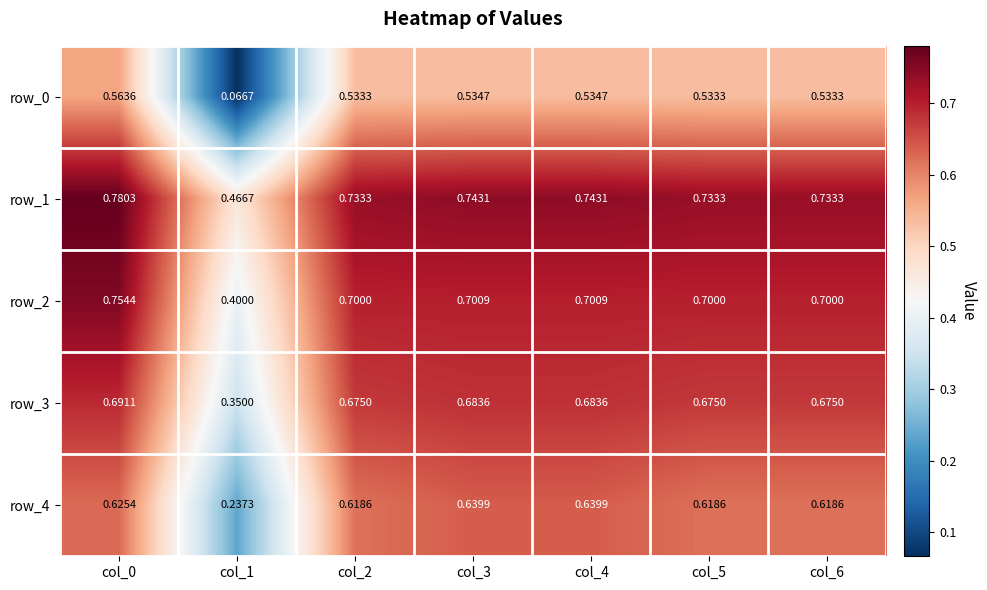

Is the value of row_2 at col_5 greater than the value of row_4 at col_6?

Yes